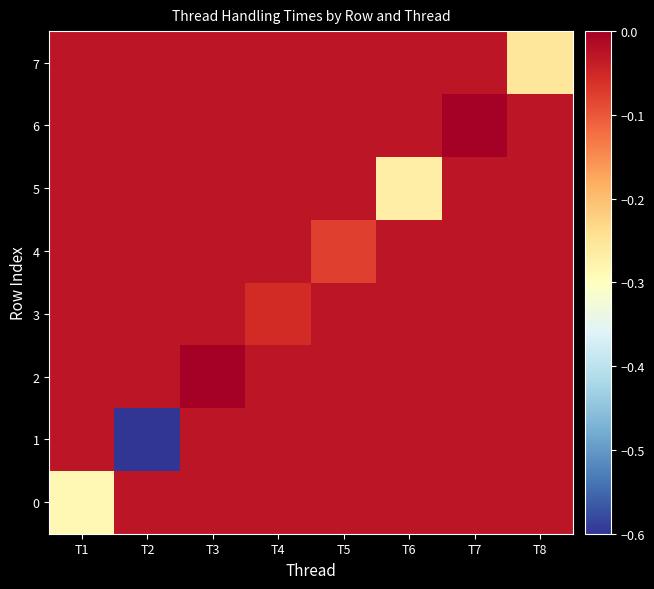

What is the spread (max minus min) of values at T8?

0.2